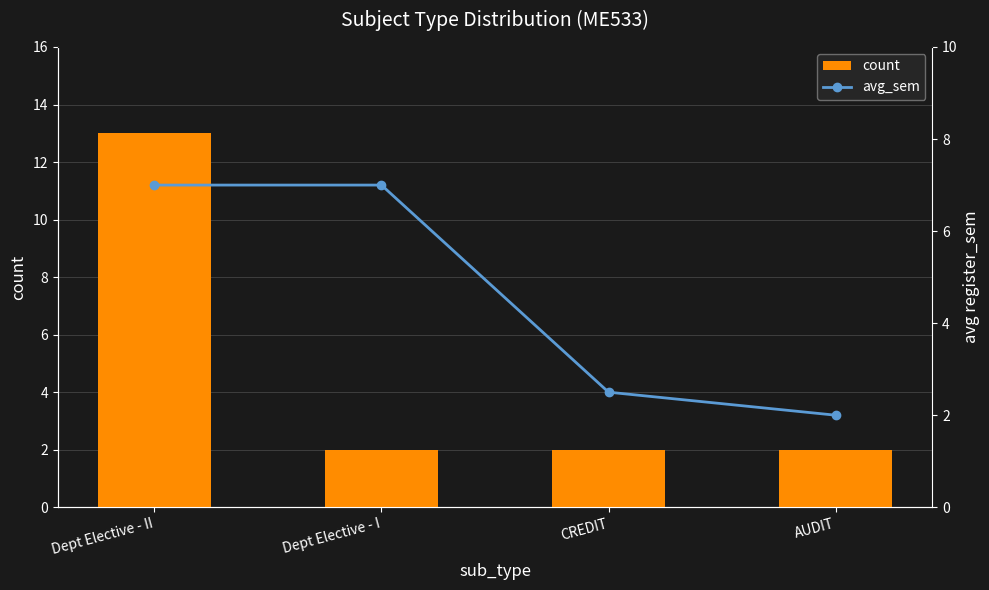

Is it true that avg_sem equals 7.0 at Dept Elective - I?

True